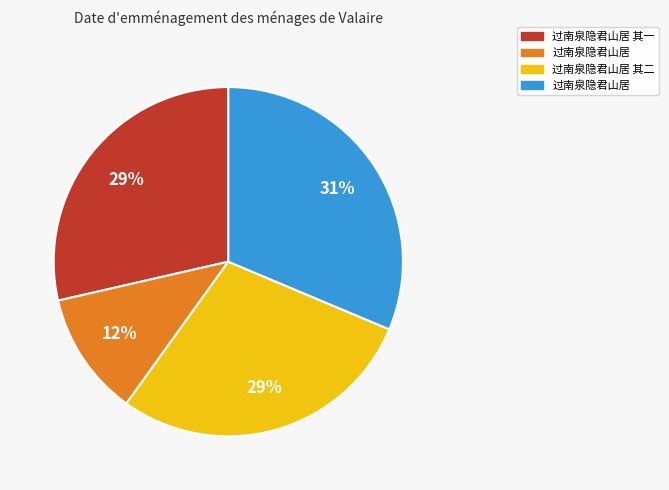

Is there any slice that represents more than half of the pie?

No